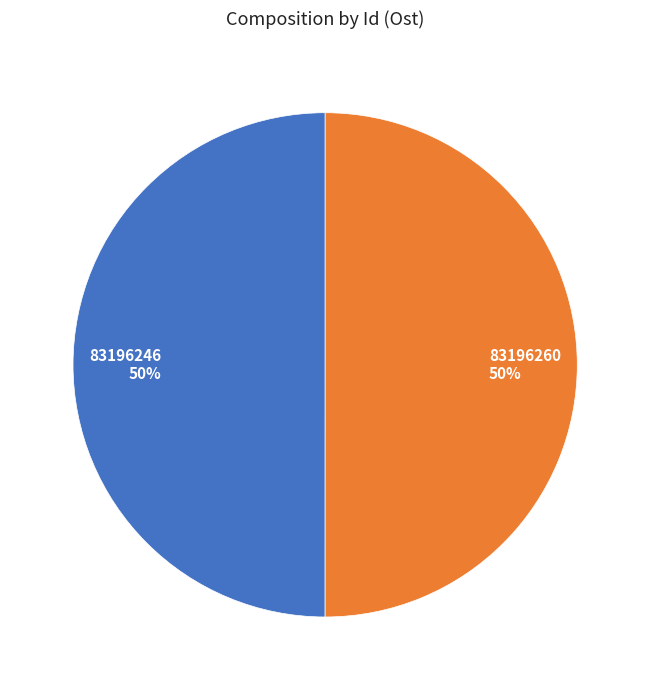

Do 83196246 and 83196260 together represent more than half of the pie?

Yes